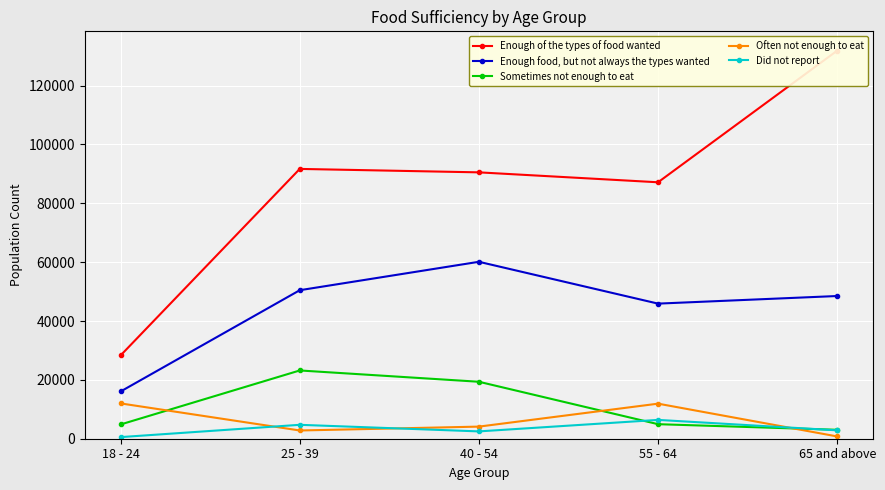

At how many categories does at least one series exceed 596?

5